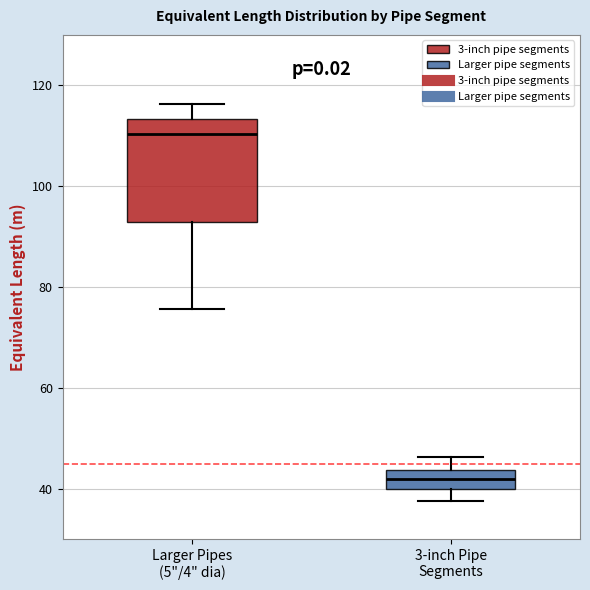

Which box is the tallest, from its lower edge to its upper edge?

Larger Pipes (5"/4" dia)